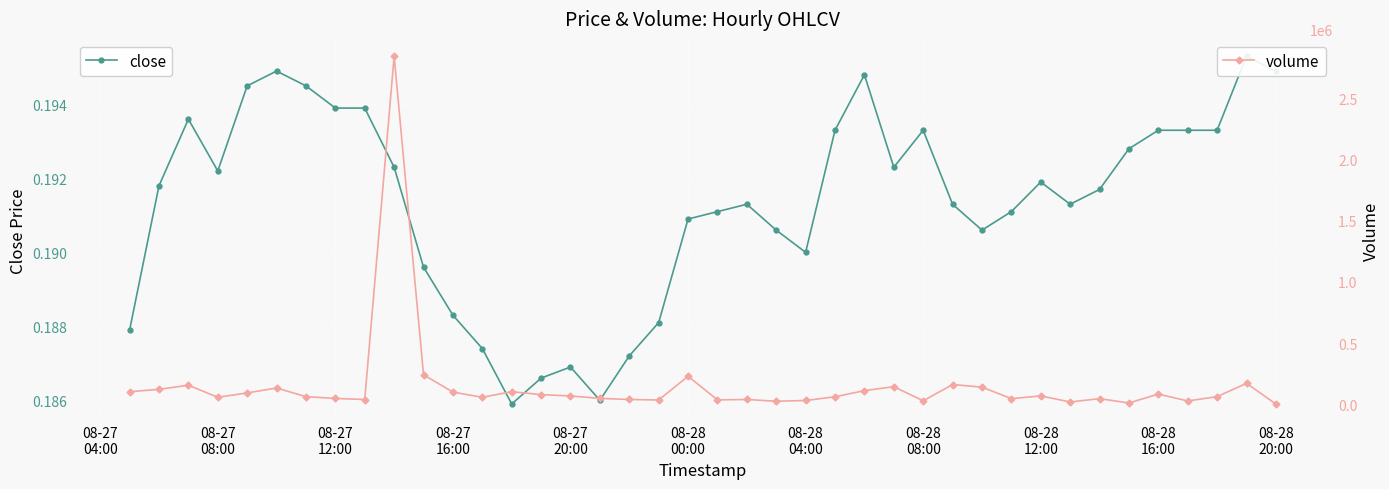

Count the close values in the range 0 to 1.

40